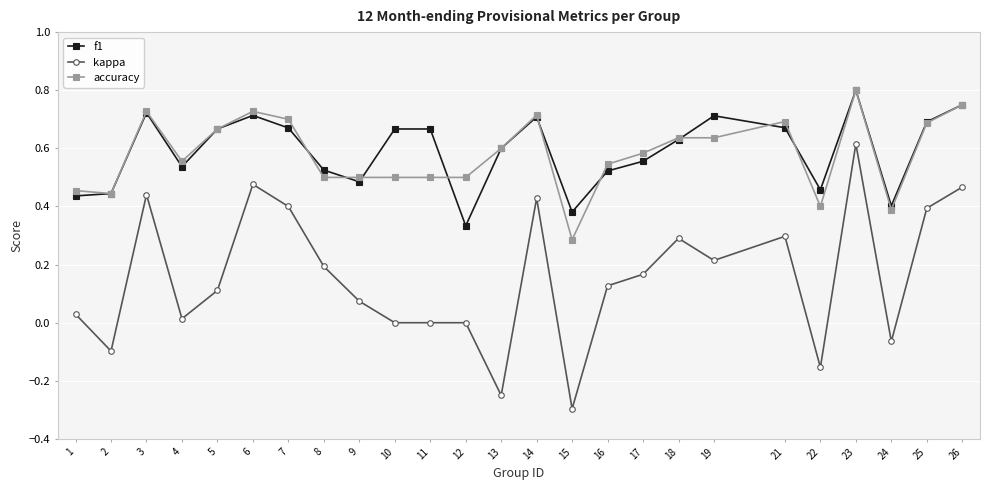

True or false: kappa and f1 cross at least once.

False